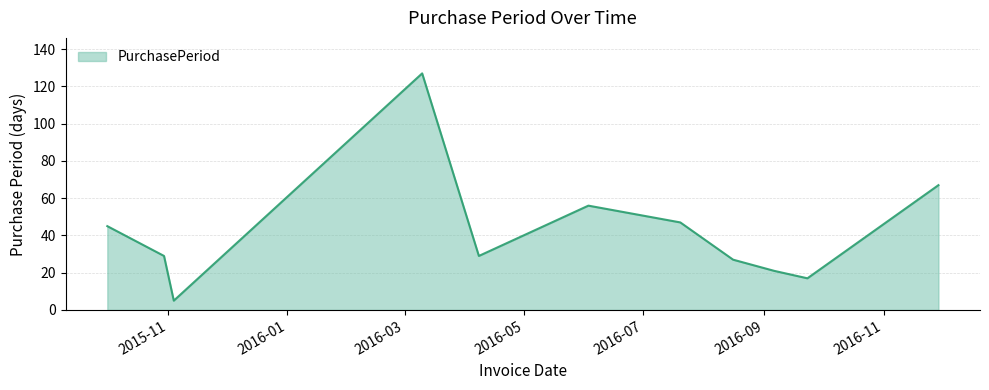

What is the greatest value displayed?

127